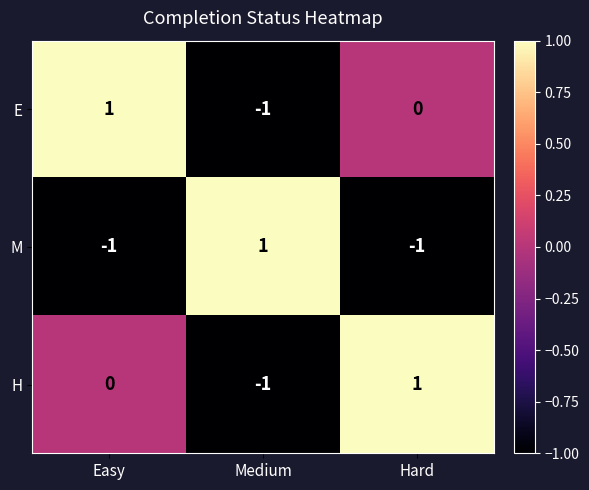

Which category has the lowest value in the H series?

Medium